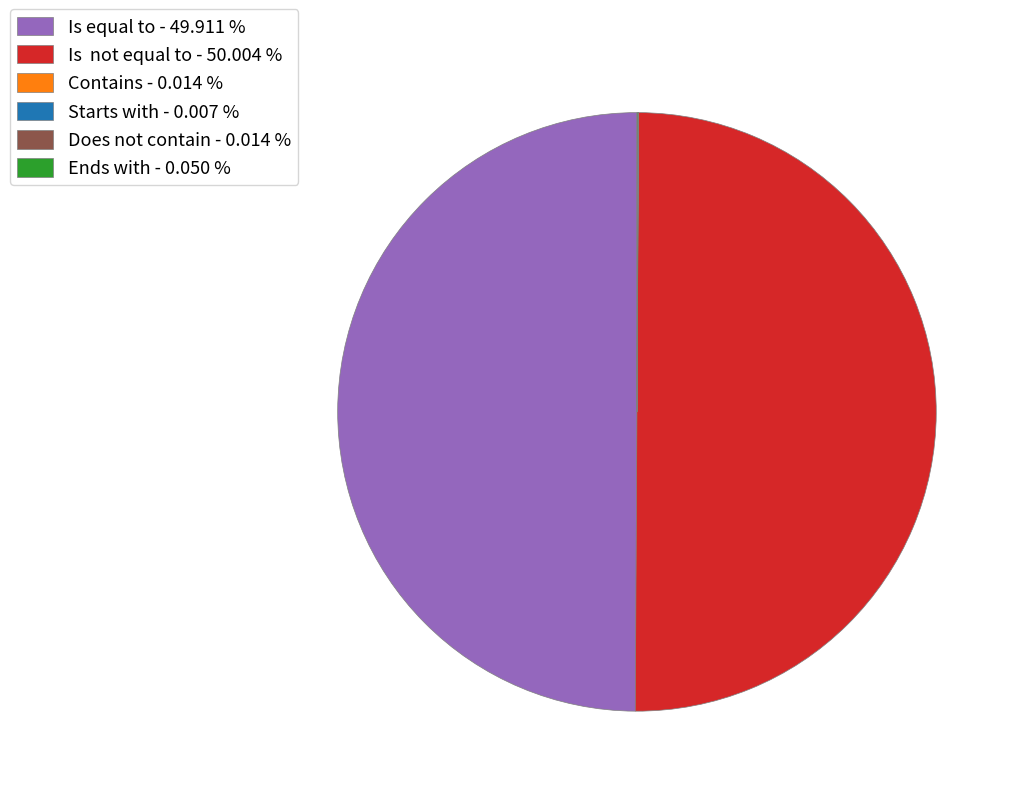

Rank the categories by value from highest to lowest.

Is  not equal to, Is equal to, Ends with, Contains, Does not contain, Starts with